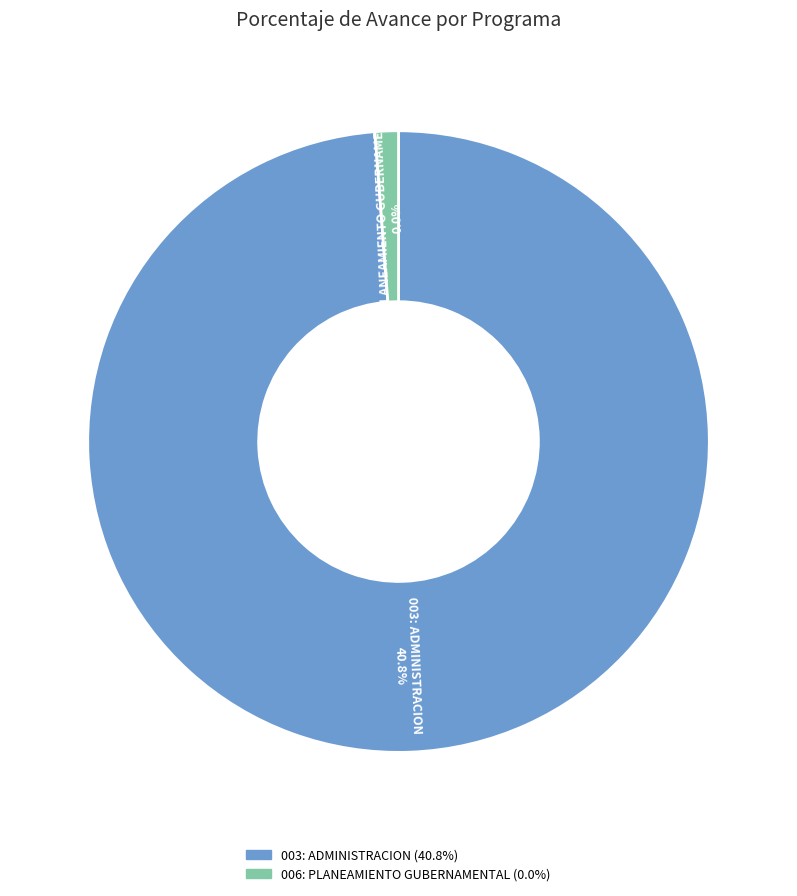

To the nearest percent, what is the combined percentage of 006: PLANEAMIENTO GUBERNAMENTAL and 003: ADMINISTRACION?

100%